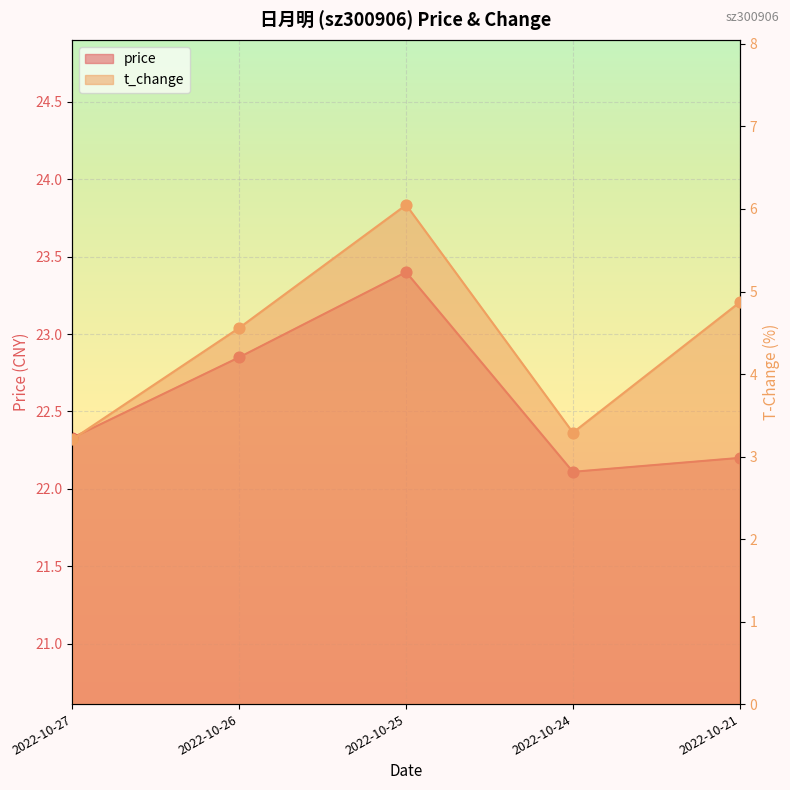

What are all the series names shown in the legend?

price, t_change